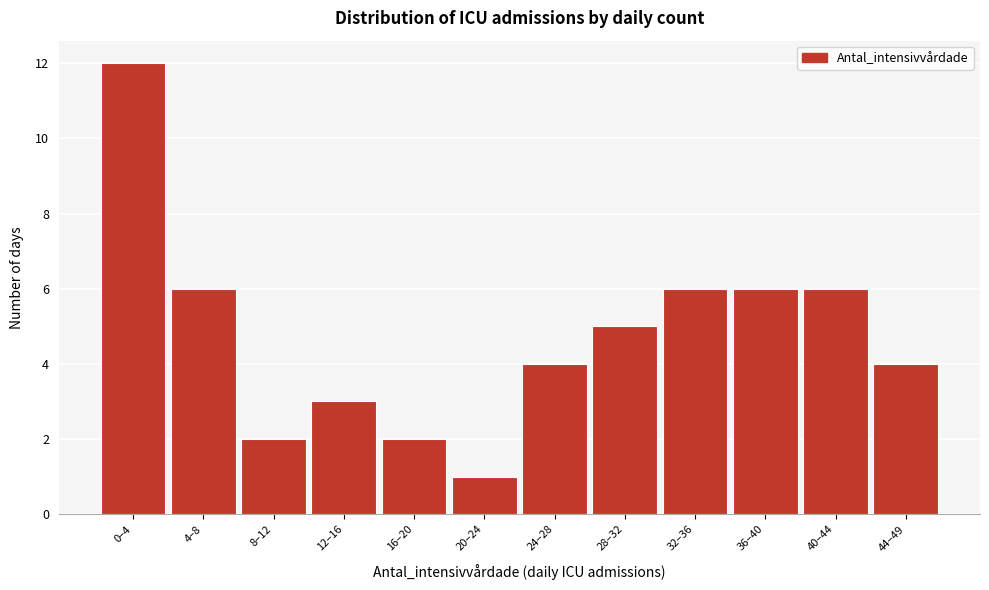

Reading right to left, extract all data points from this chart.

44–49=4	40–44=6	36–40=6	32–36=6	28–32=5	24–28=4	20–24=1	16–20=2	12–16=3	8–12=2	4–8=6	0–4=12